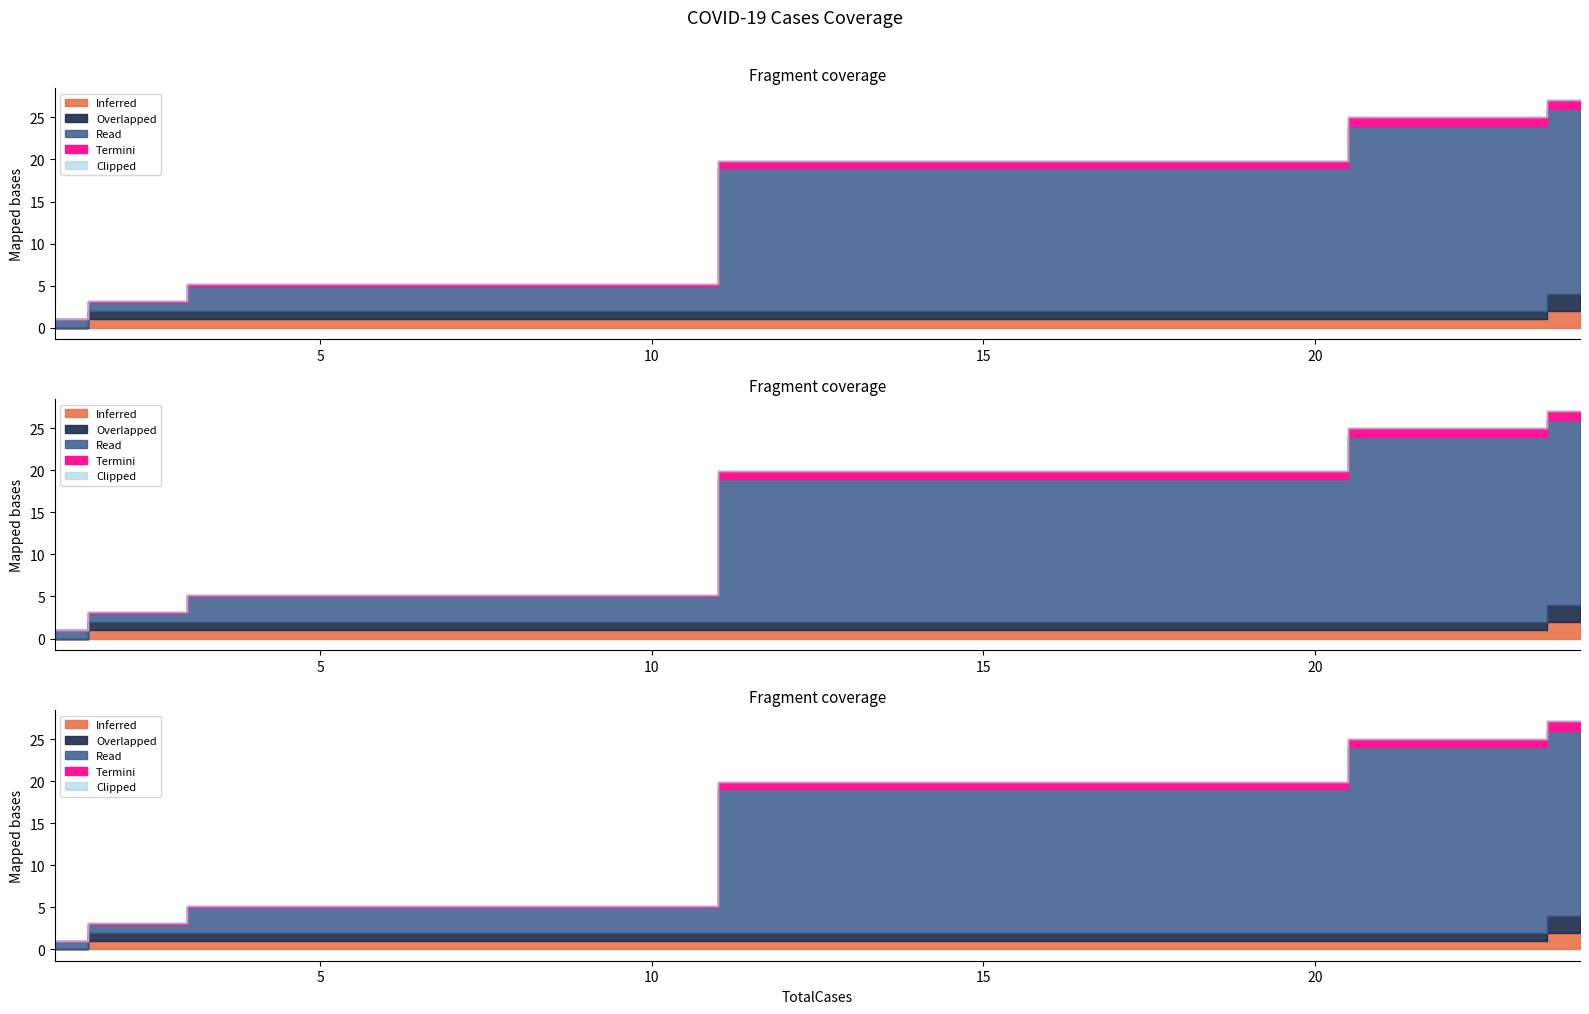

True or false: TotalCases and Tot Cases/1M pop cross at least once.

False